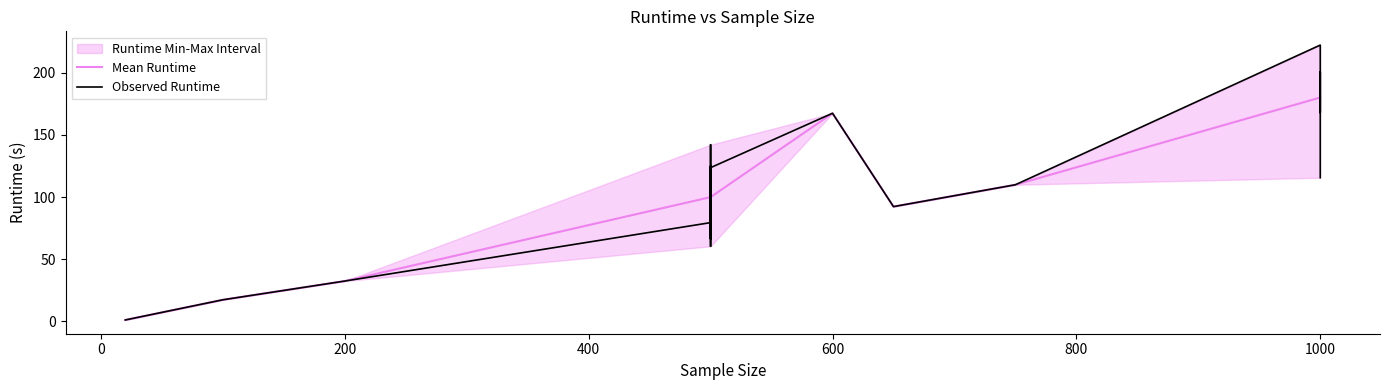

The value of Mean Runtime at 1000 is 353.8. True or false?

False